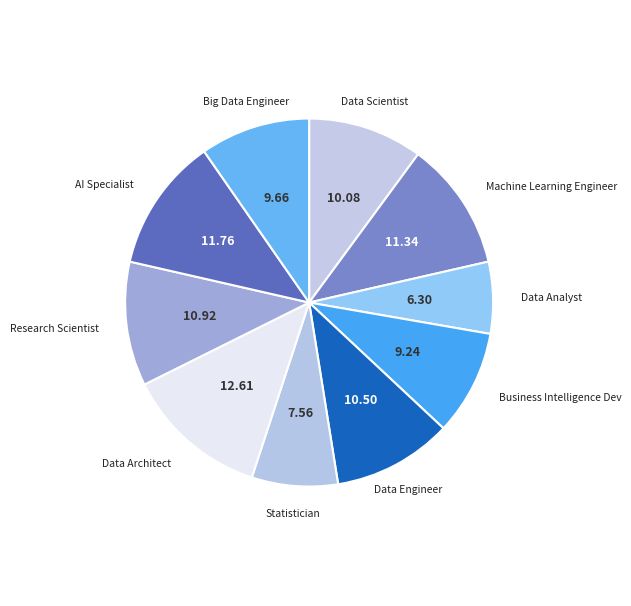

What is the ratio of the value at Research Scientist to the value at Data Analyst?

1.7